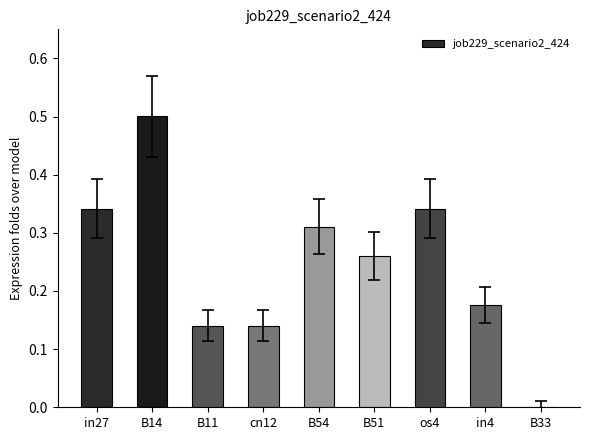

What is the sum of all values?

2.2